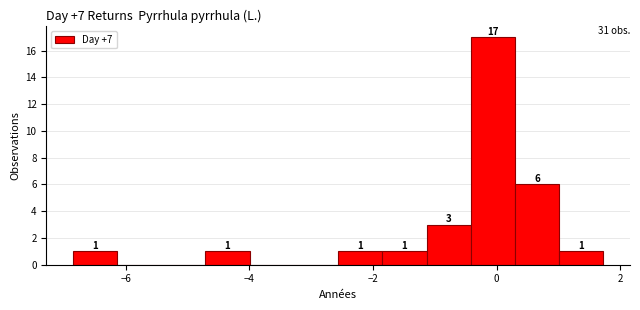

Read against the x-axis, roughly where is the centre of the tallest bar?

0.0